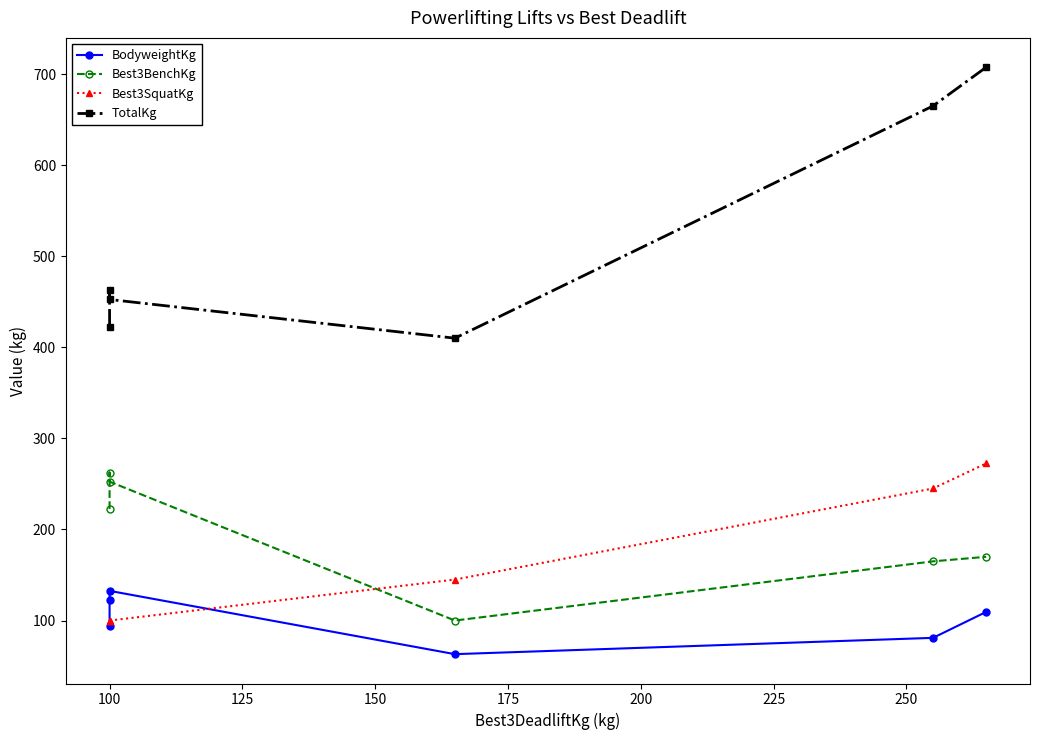

True or false: Best3BenchKg has a value of 406.9 at 100.

False